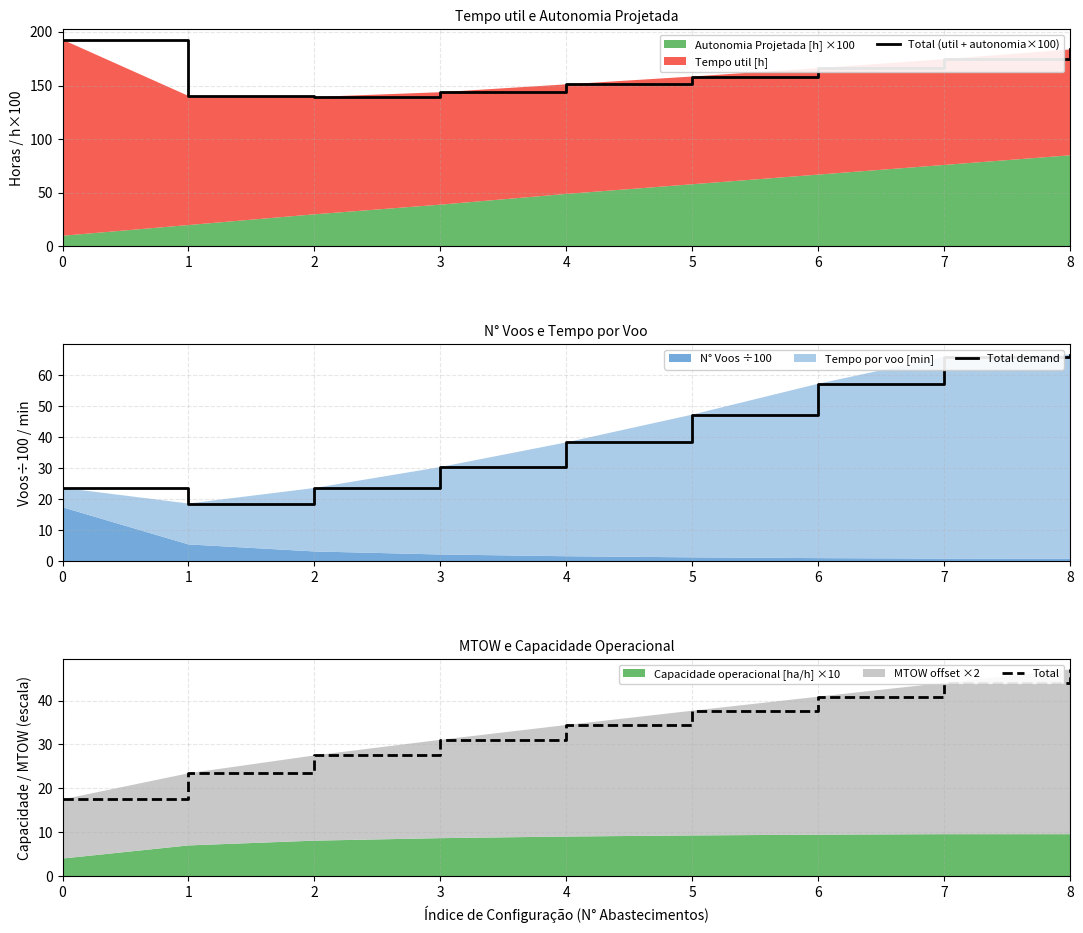

In Total demand, how many points are lower than both neighbors (excluding endpoints)?

1